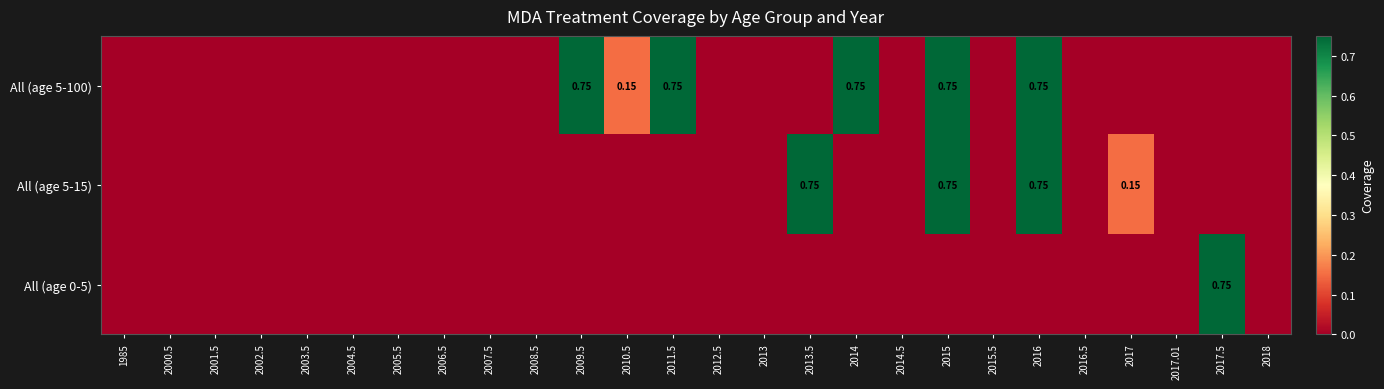

How many series are shown in this chart?

3